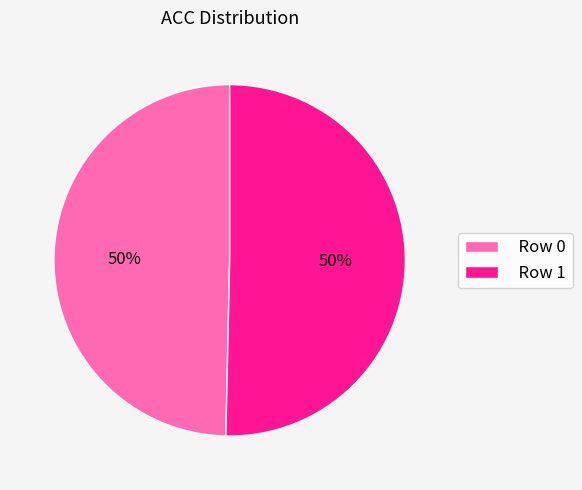

Is the sum of Row 0 and Row 1 greater than half?

Yes